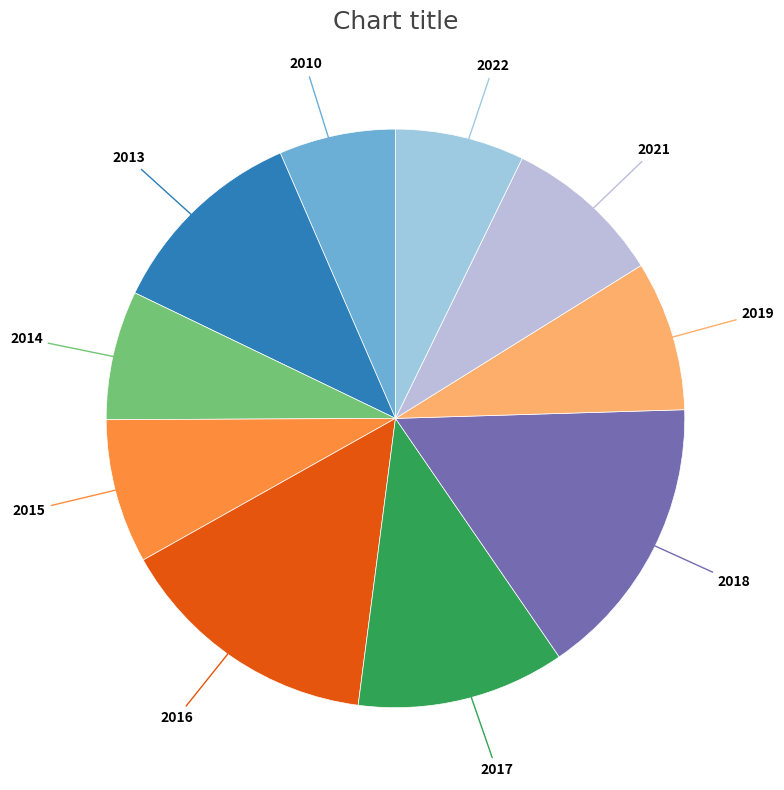

The 2016 slice represents 15% of the pie. True or false?

True